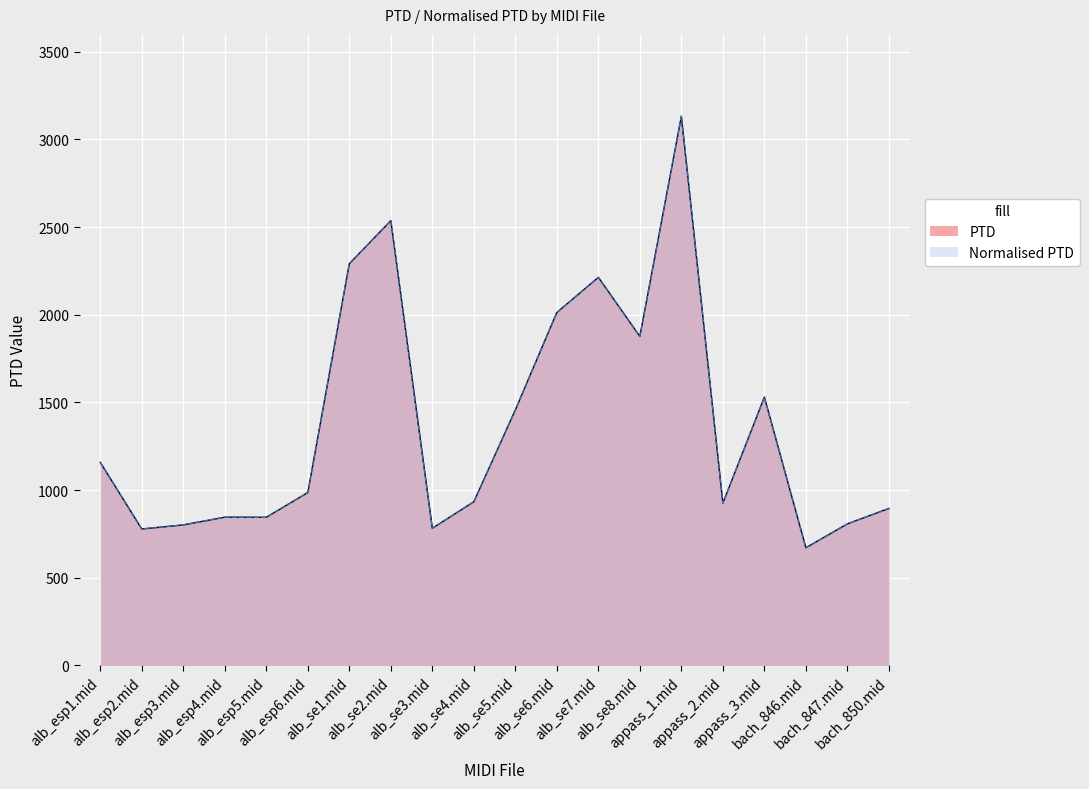

Is it true that Normalised PTD equals 1531.3 at alb_esp1.mid?

False